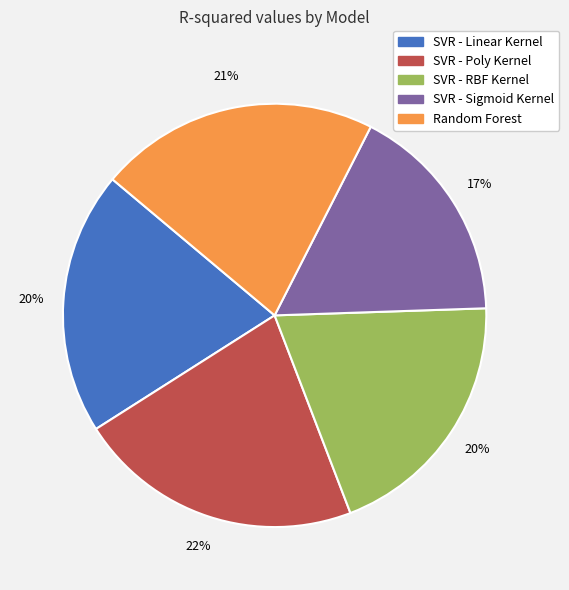

To the nearest percent, what is the combined percentage of SVR - RBF Kernel and SVR - Sigmoid Kernel?

37%